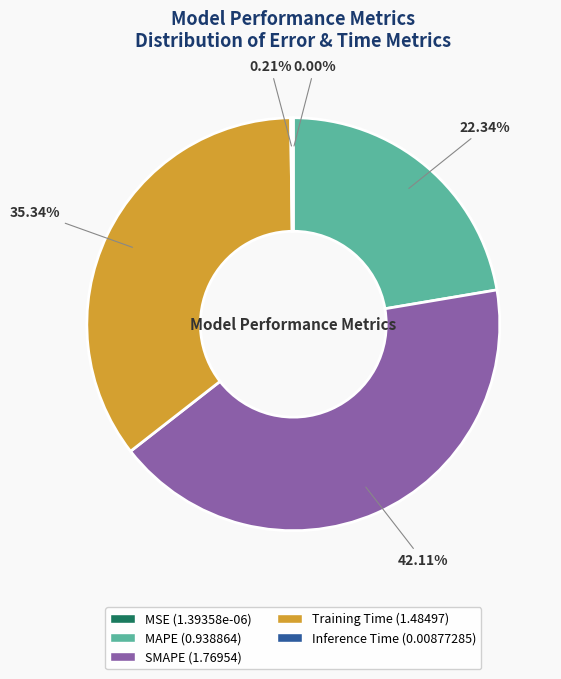

Is there any slice that represents more than half of the pie?

No